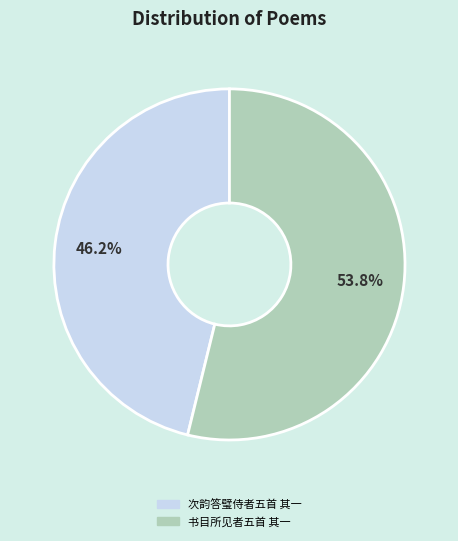

What is the largest slice in the pie chart?

书目所见者五首 其一